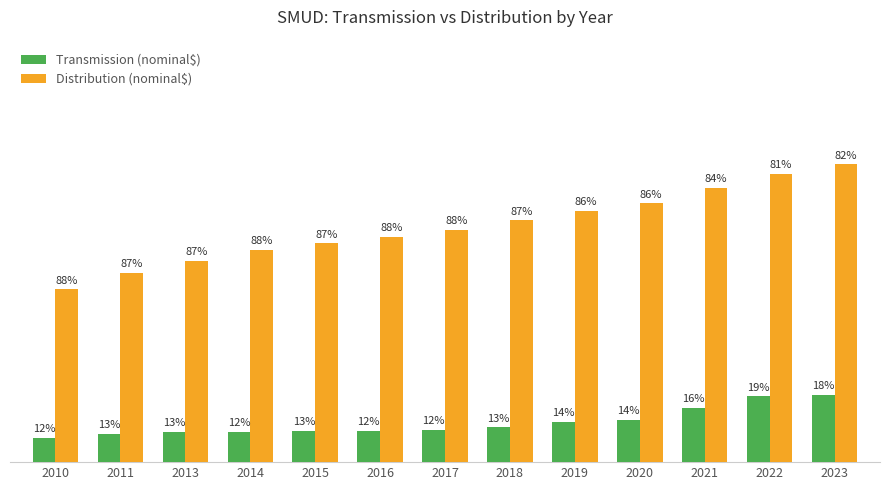

Which series has the largest total across all categories?

Distribution (nominal$)